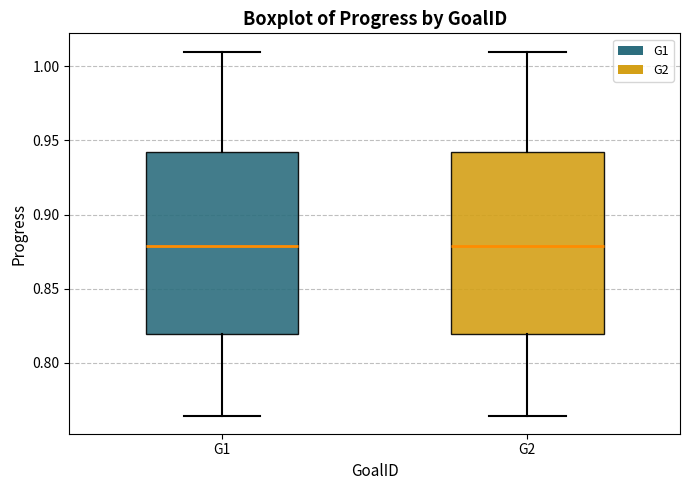

Where does the upper whisker of the box for G2 end on the y-axis? The values are not printed on the chart, so give them approximately, as read against the axis.

1.010